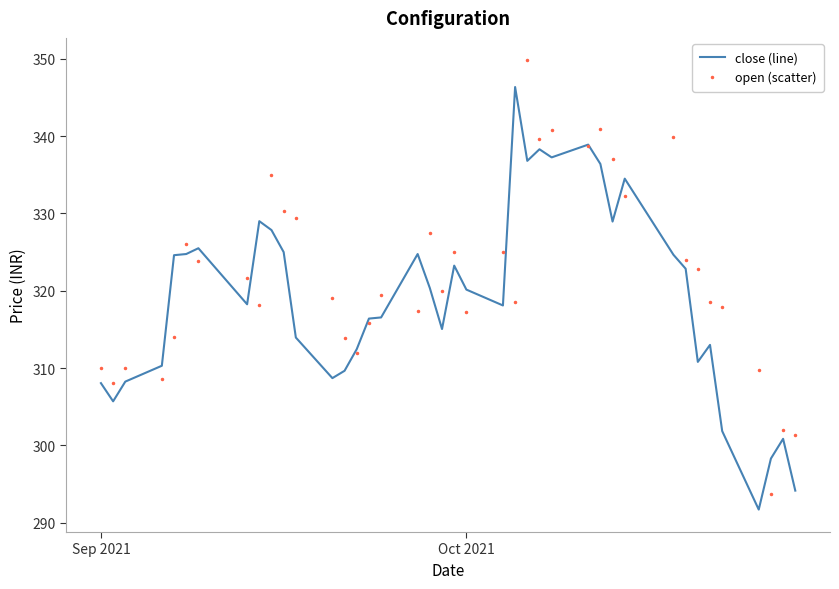

Rank the series by their average value, from lowest to highest.

close (line), open (scatter)